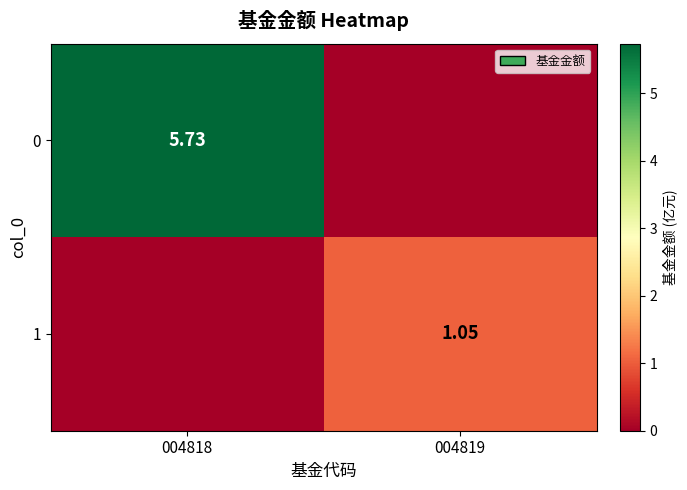

List the series in order of their peak value, lowest first.

1, 0